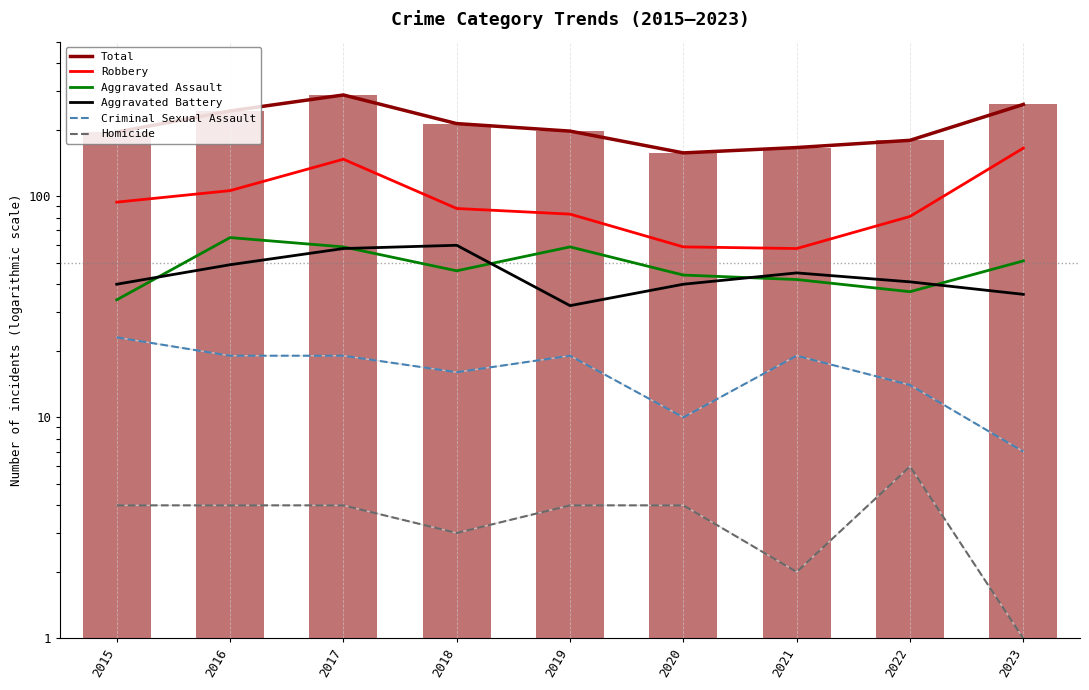

The Robbery series shows 119 at 2018. True or false?

False